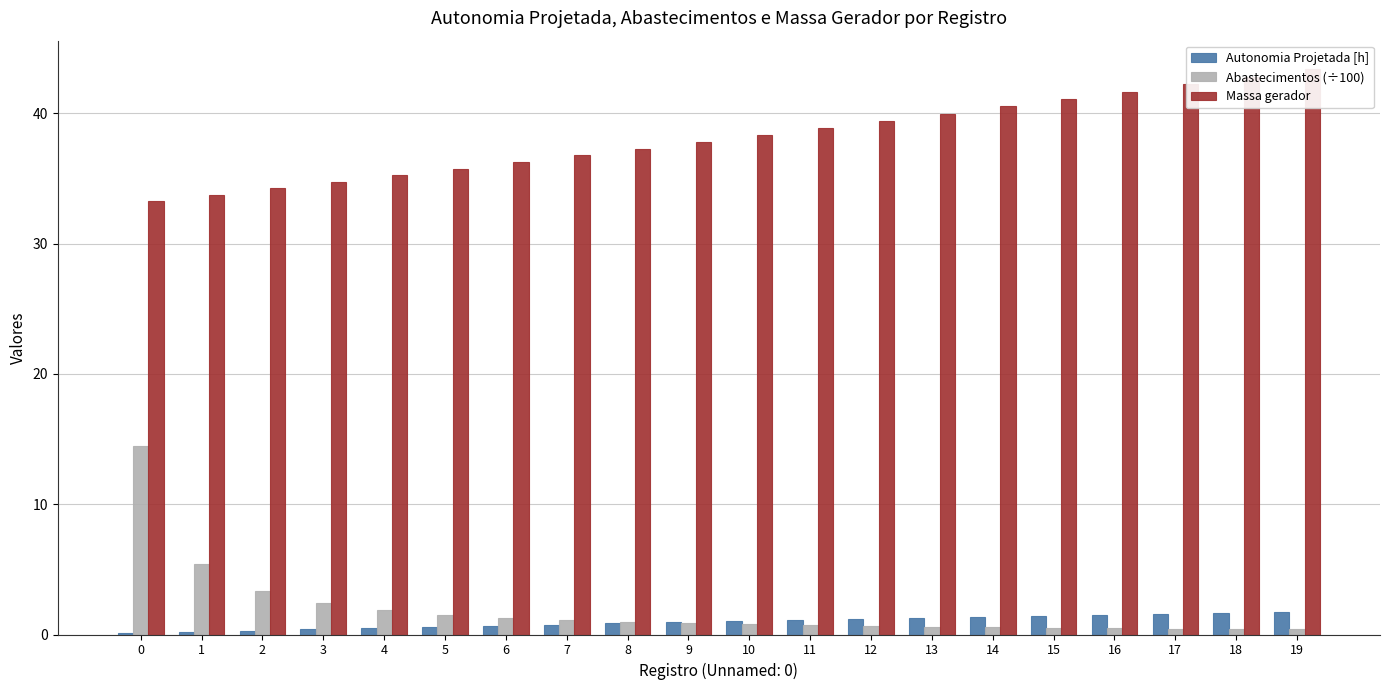

Where is Abastecimentos (÷100) nearest to the value 7?

1